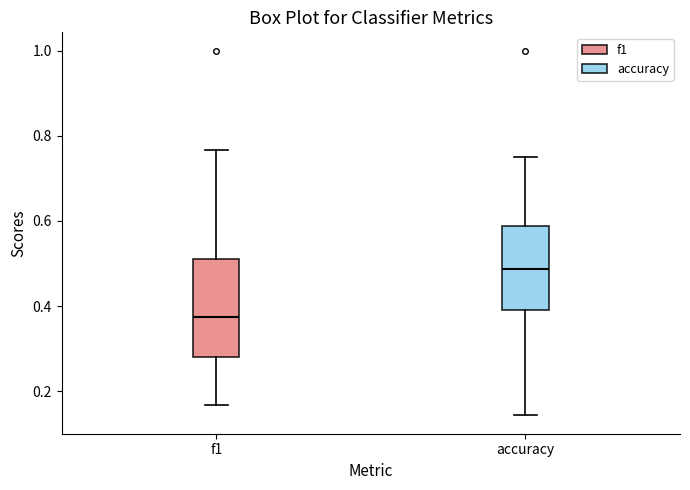

Which box's median line is the highest?

accuracy